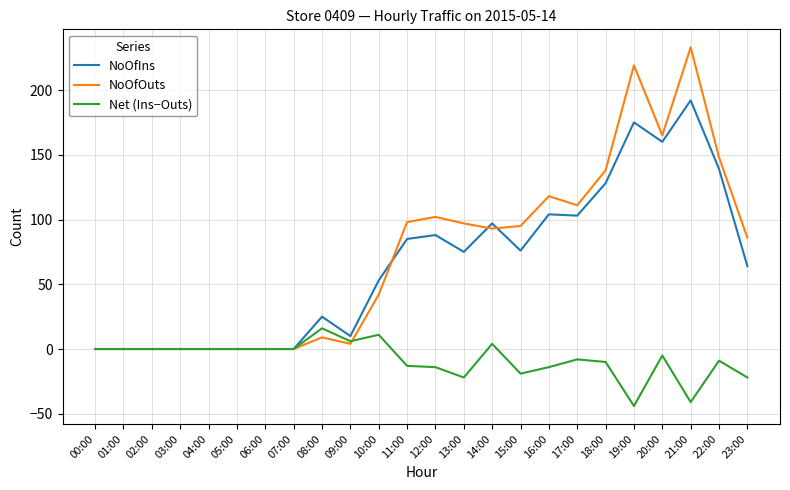

Between 17:00 and 21:00, which series saw the biggest shift?

NoOfOuts